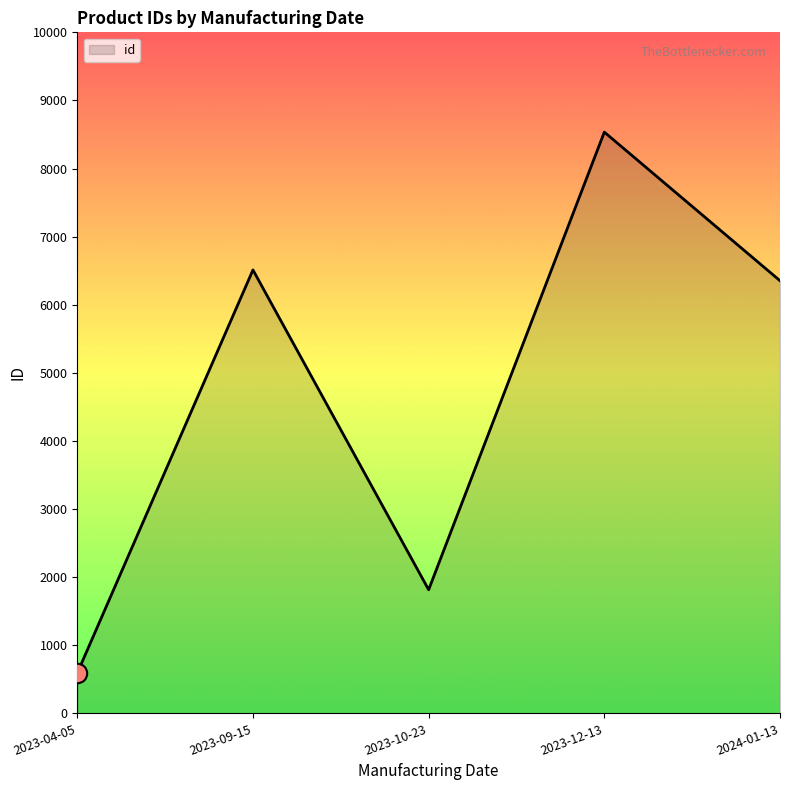

What is the approximate value at 2023-12-13, to the nearest 50?

8550